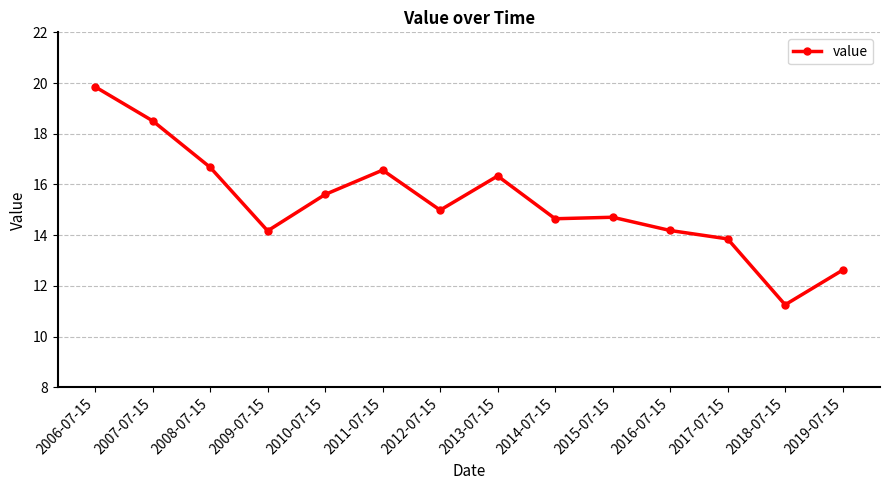

Where is the first local minimum?

2009-07-15